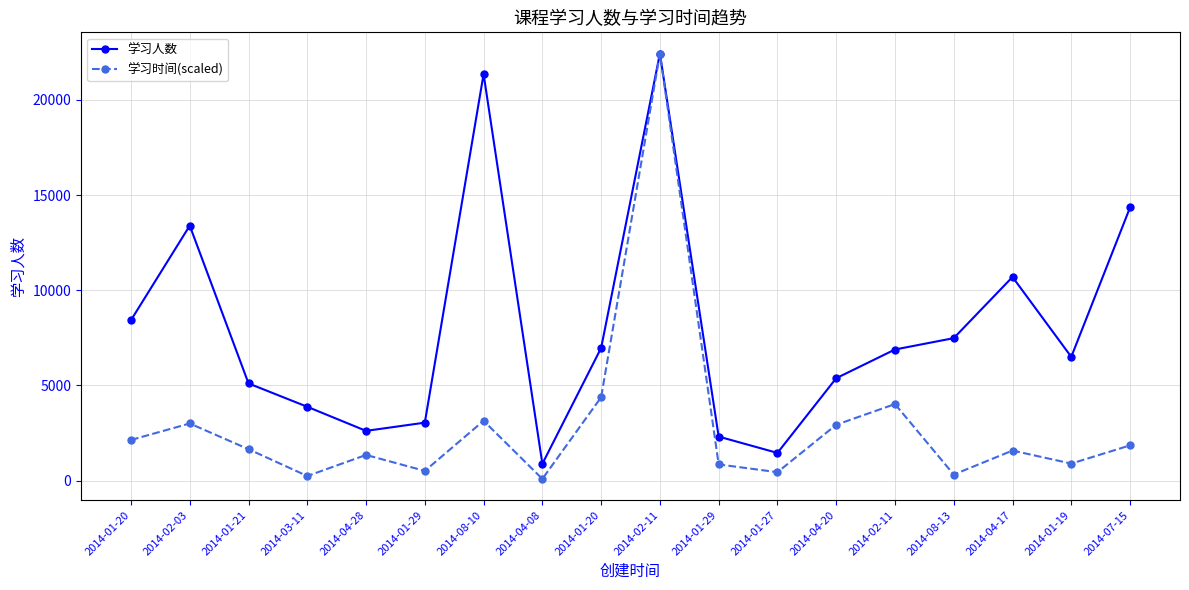

Where is 学习时间(scaled) nearest to the value 11264?

2014-01-20